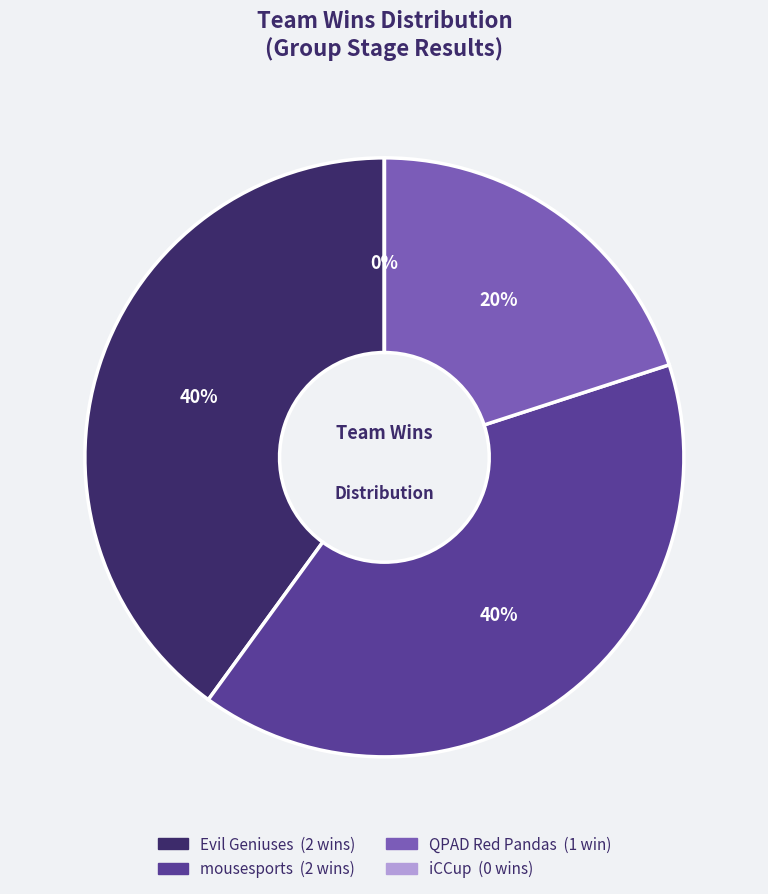

Which slice is the smallest?

iCCup